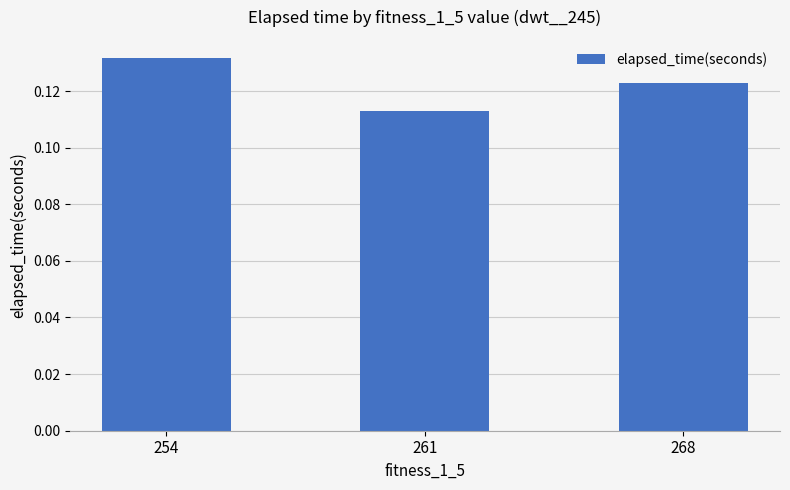

The chart shows a value of 0.0 at 261. True or false?

False